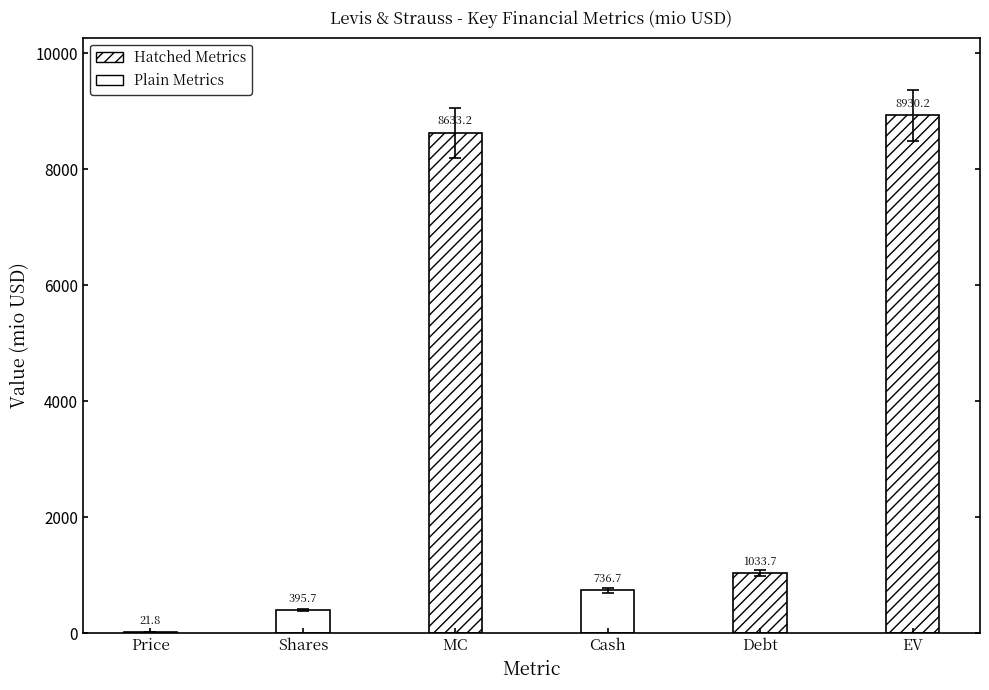

Are the bars horizontal?

No